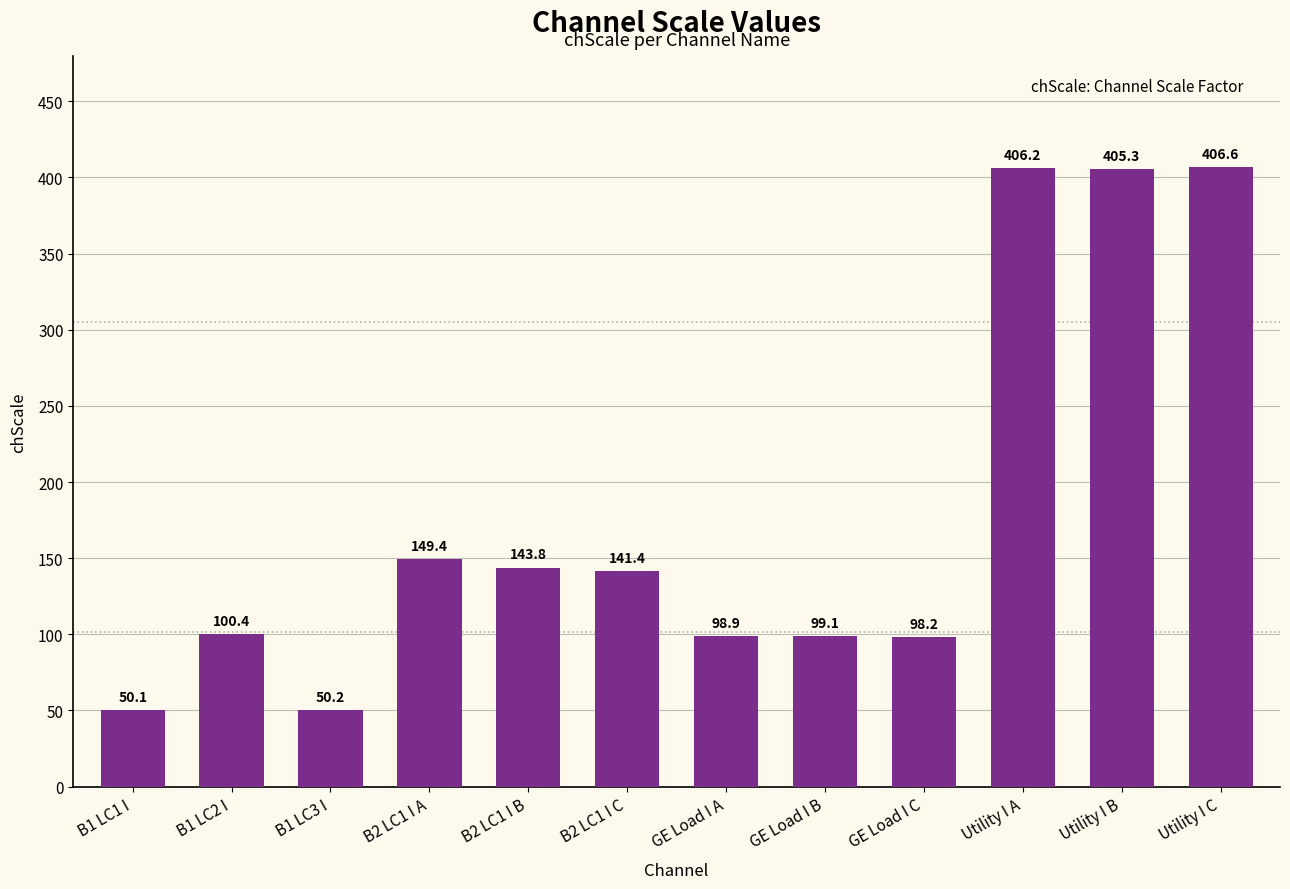

What is the label of the 2nd bar from the right?

Utility I B